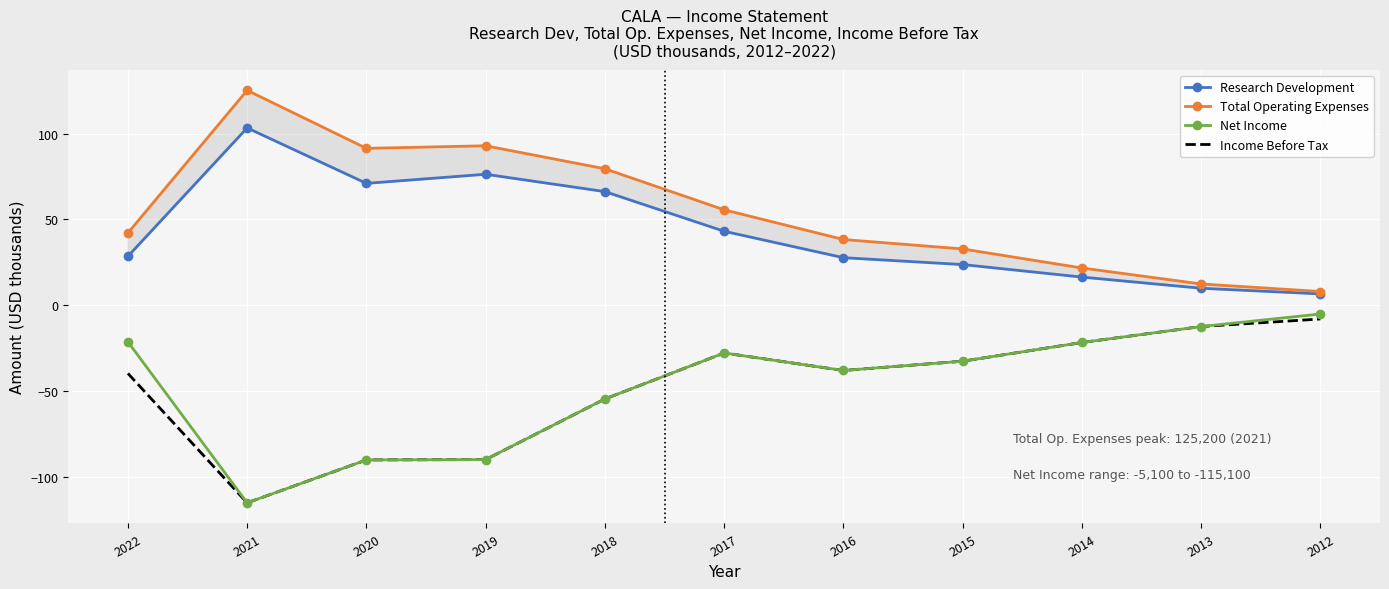

What is the sum of the Research Development values at 2017 and 2019?

119.4